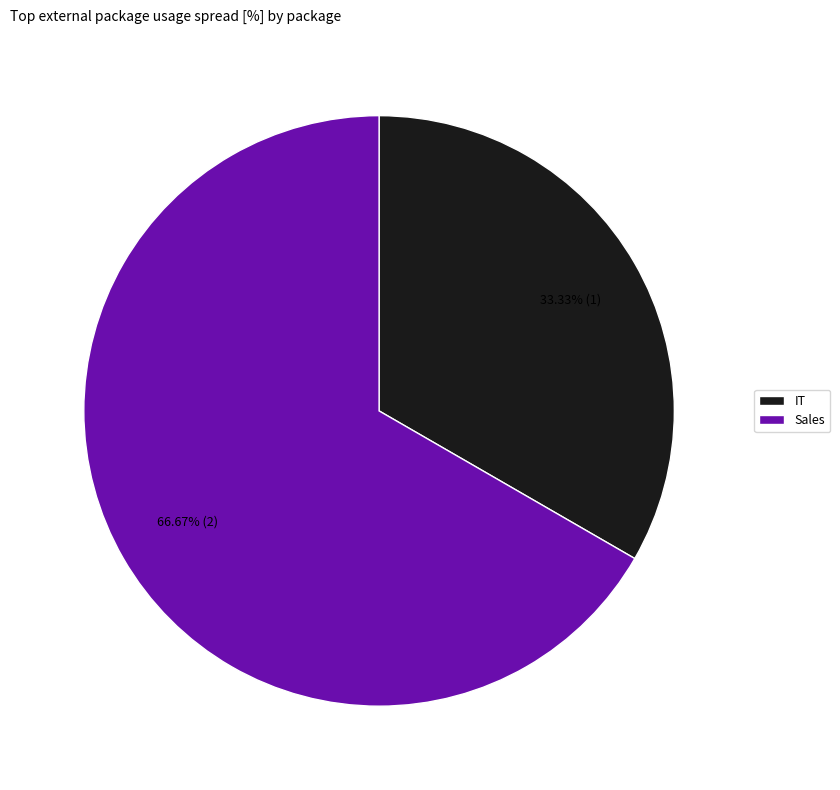

Count the number of slices in the pie.

2